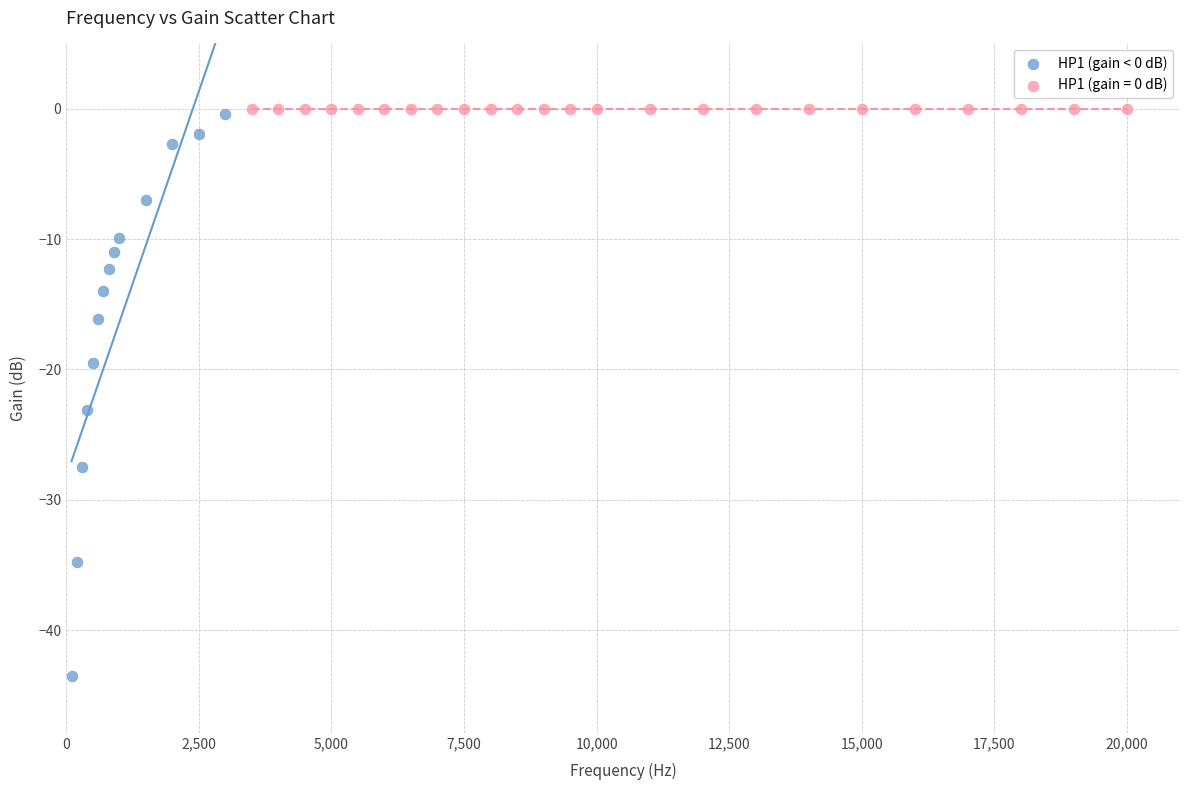

Which series contains the lowest Y value?

HP1 (gain < 0 dB)